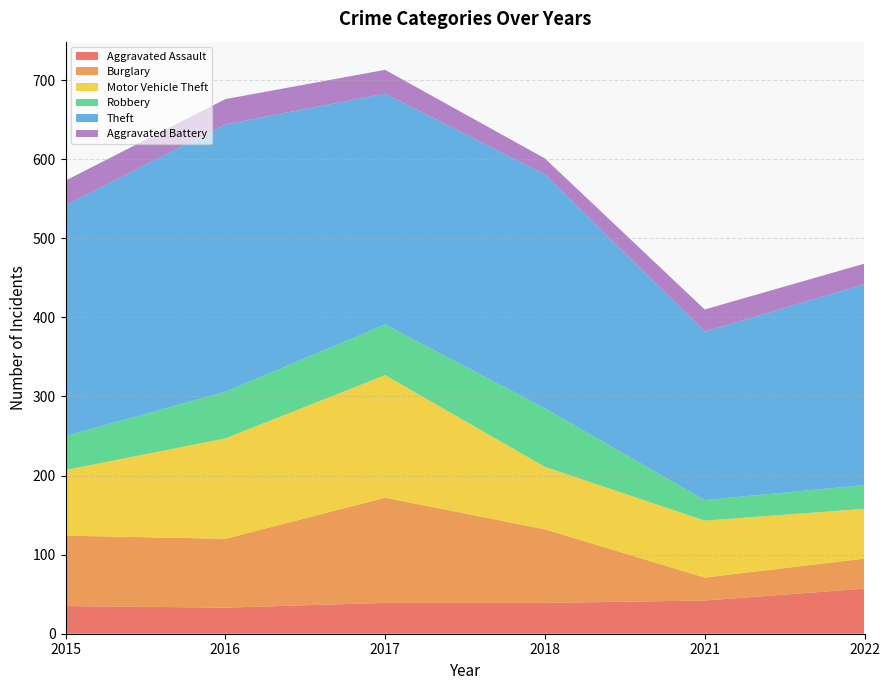

Reading right to left, extract all data points from this chart.

Aggravated Assault: 57	42	39	39	33	35
Burglary: 38	29	93	133	87	89
Motor Vehicle Theft: 63	72	79	155	127	83
Robbery: 30	26	74	64	59	43
Theft: 254	213	296	292	338	292
Aggravated Battery: 26	28	20	30	32	31